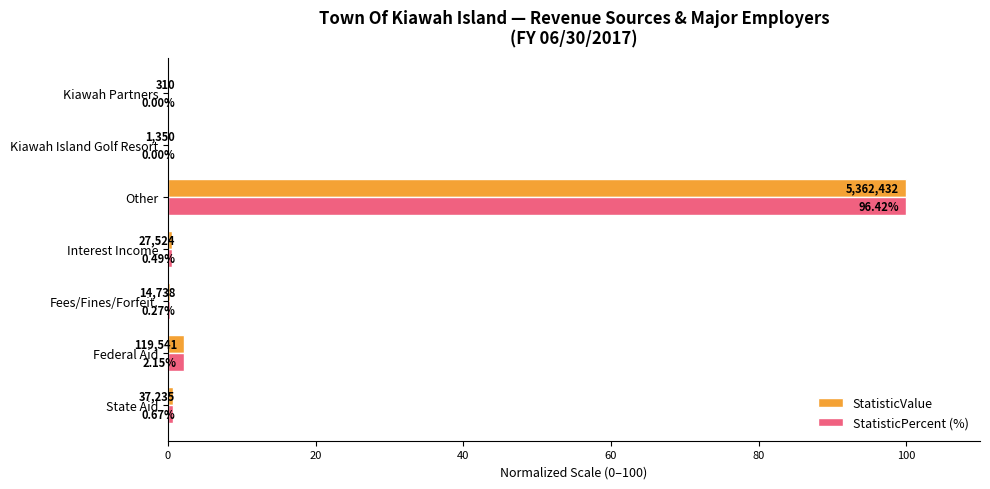

What are all the series names shown in the legend?

StatisticValue, StatisticPercent (%)